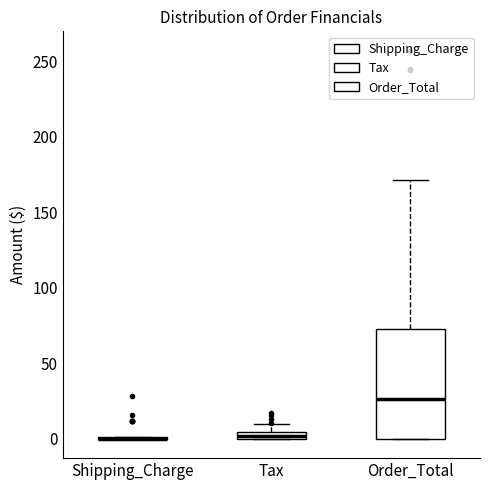

Comparing the boxes themselves (not the whiskers), which one is the tallest?

Order_Total